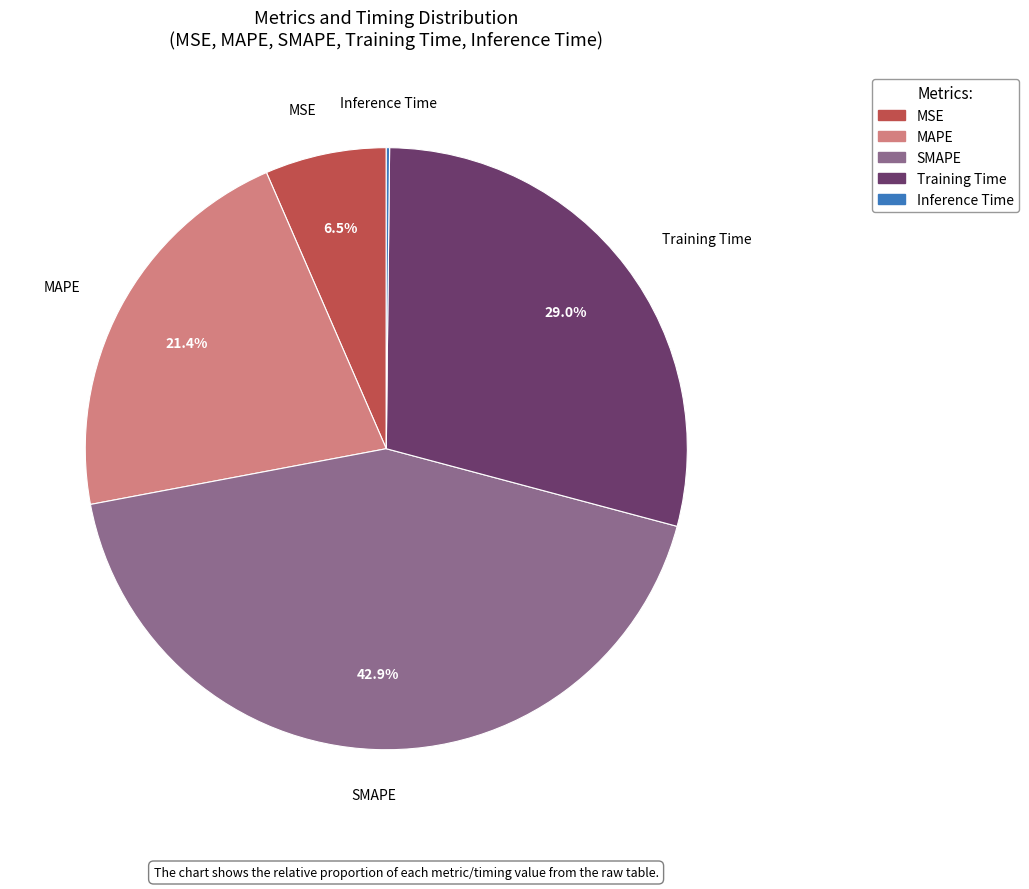

Does any single category account for the majority?

No